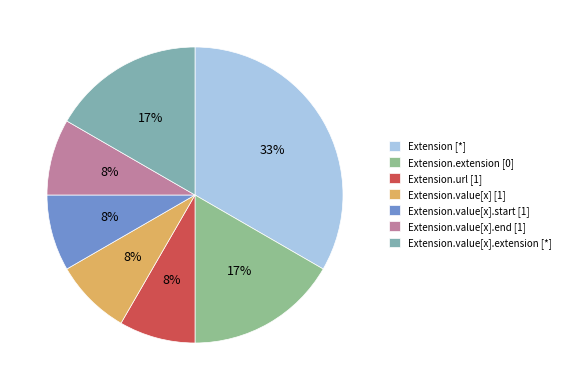

Which category has the biggest portion of the pie?

Extension [*]